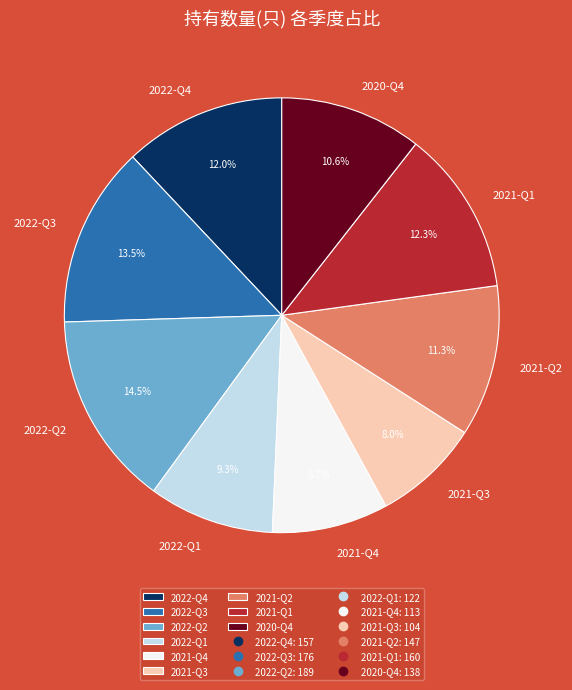

Between 2022-Q4 and 2021-Q2, which is larger?

2022-Q4